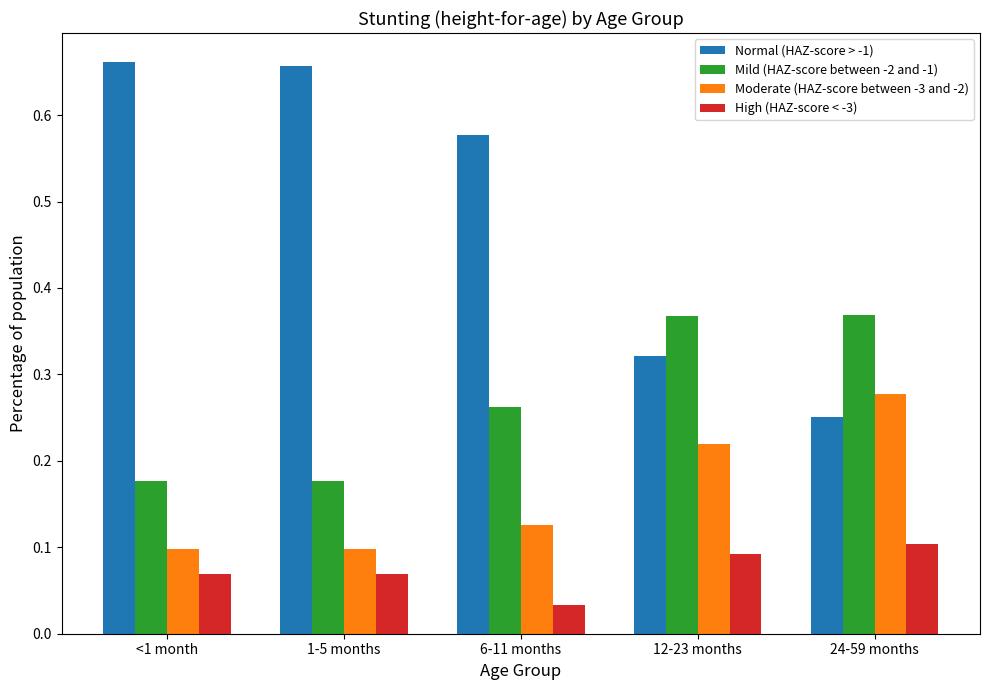

How many bars are there in each group?

4